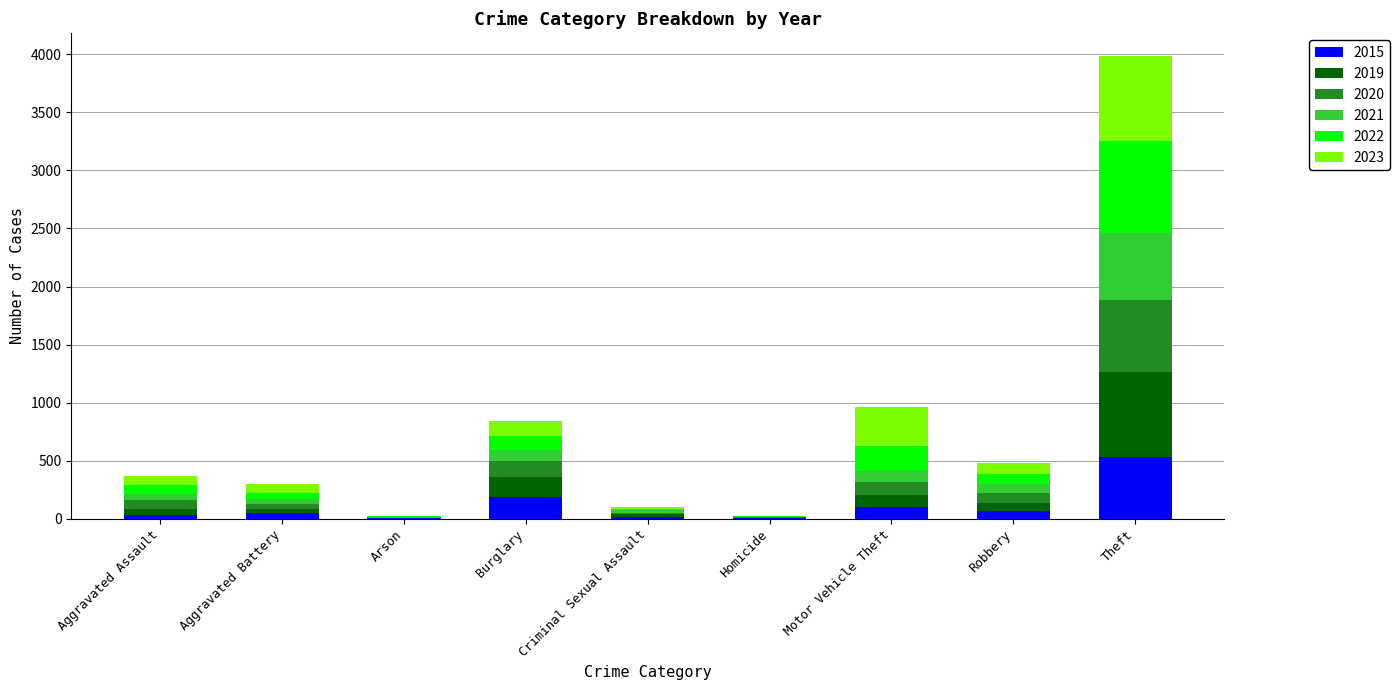

What are all the series names shown in the legend?

2015, 2019, 2020, 2021, 2022, 2023